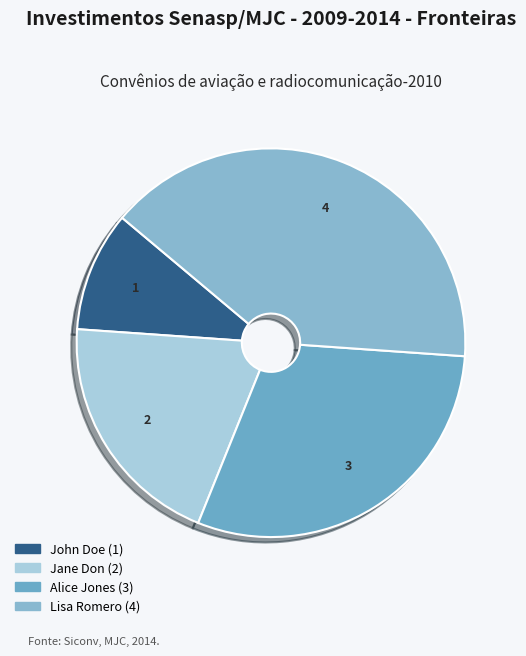

What percentage is NOT represented by Alice Jones?

70.0%